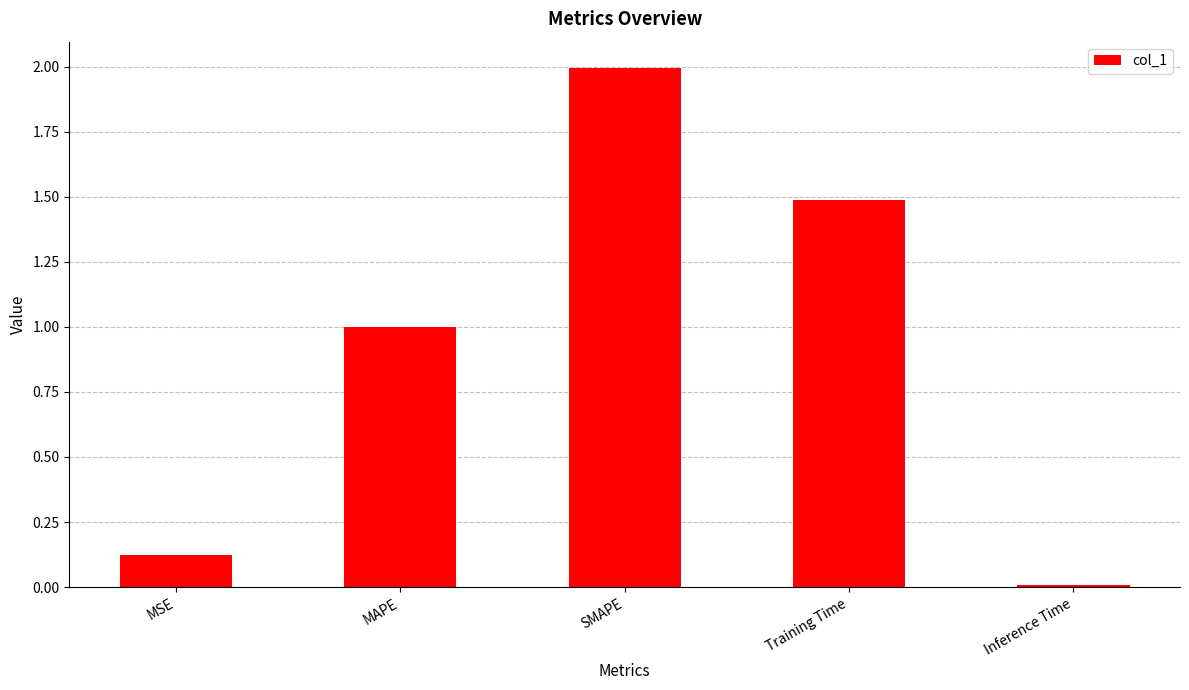

Rank the categories by value from highest to lowest.

SMAPE, Training Time, MAPE, MSE, Inference Time